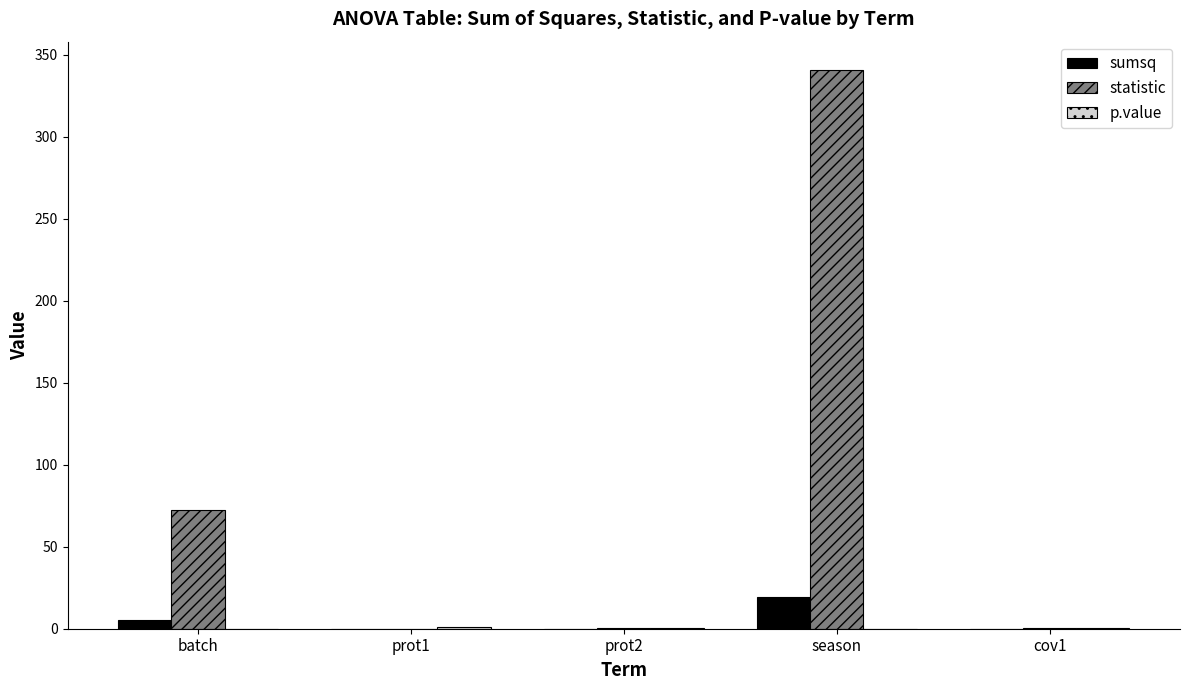

Which category has the highest value in the sumsq series?

season